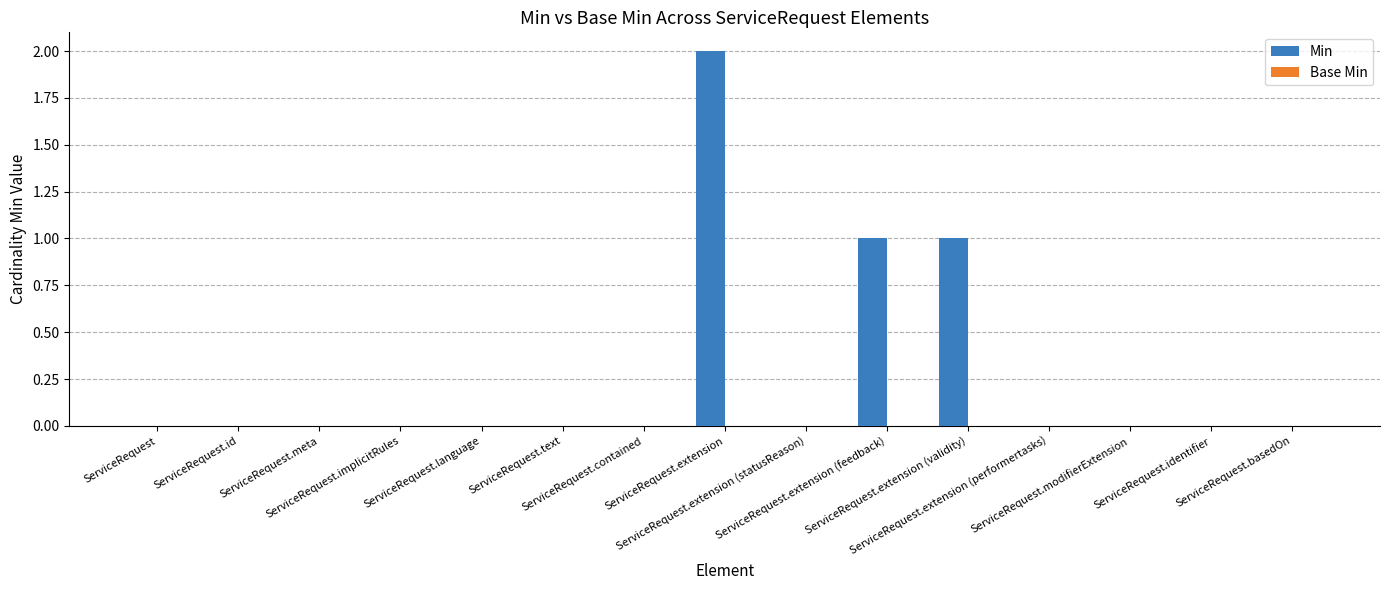

What is the sum of all values?

4